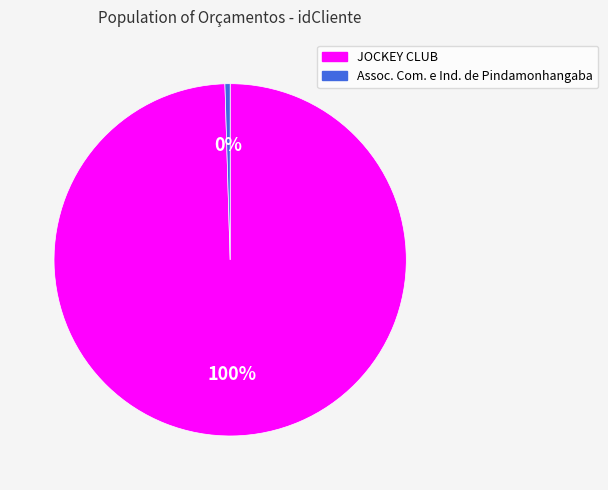

Do Assoc. Com. e Ind. de Pindamonhangaba and JOCKEY CLUB together represent more than half of the pie?

Yes